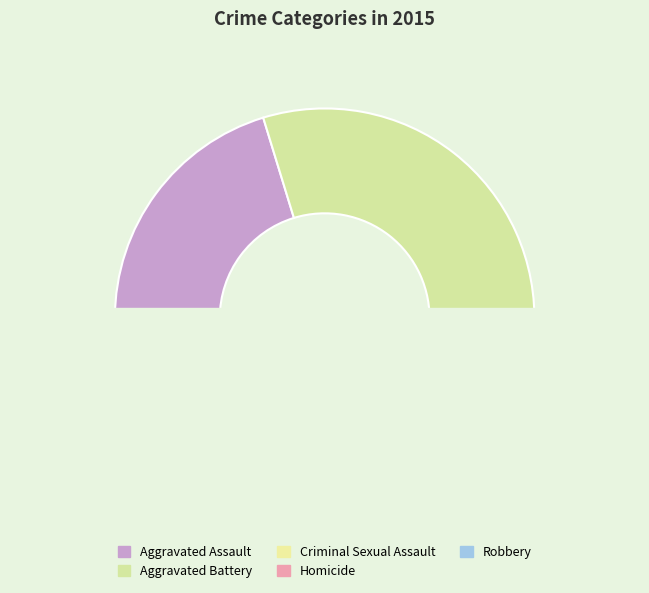

How many segments does this pie chart have?

5